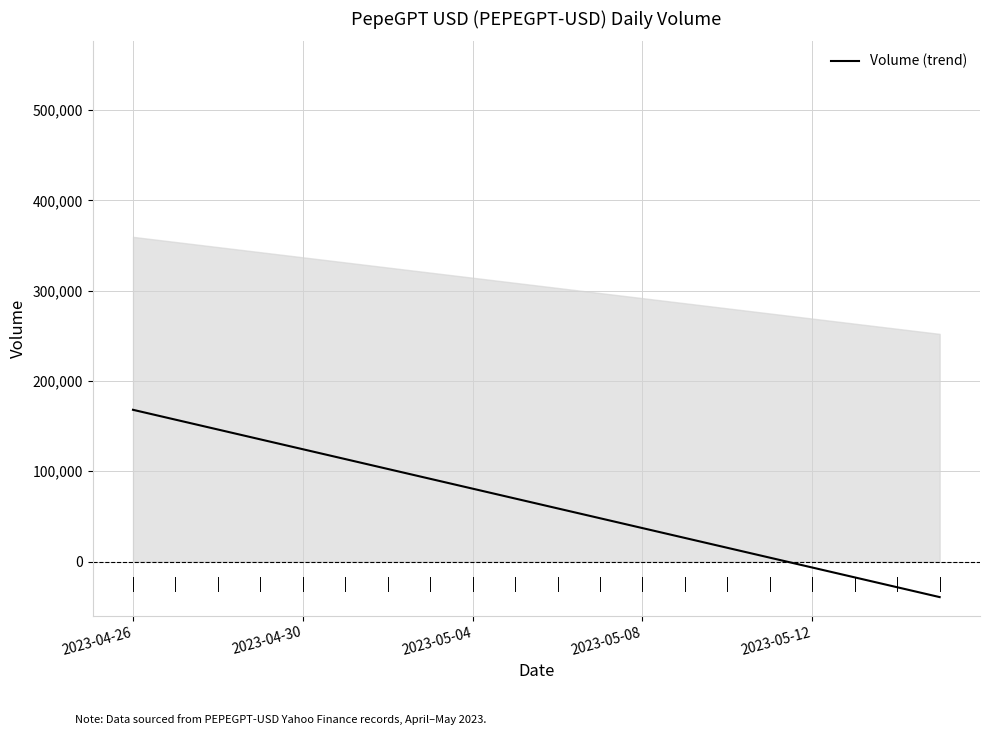

How many series are shown in this chart?

1